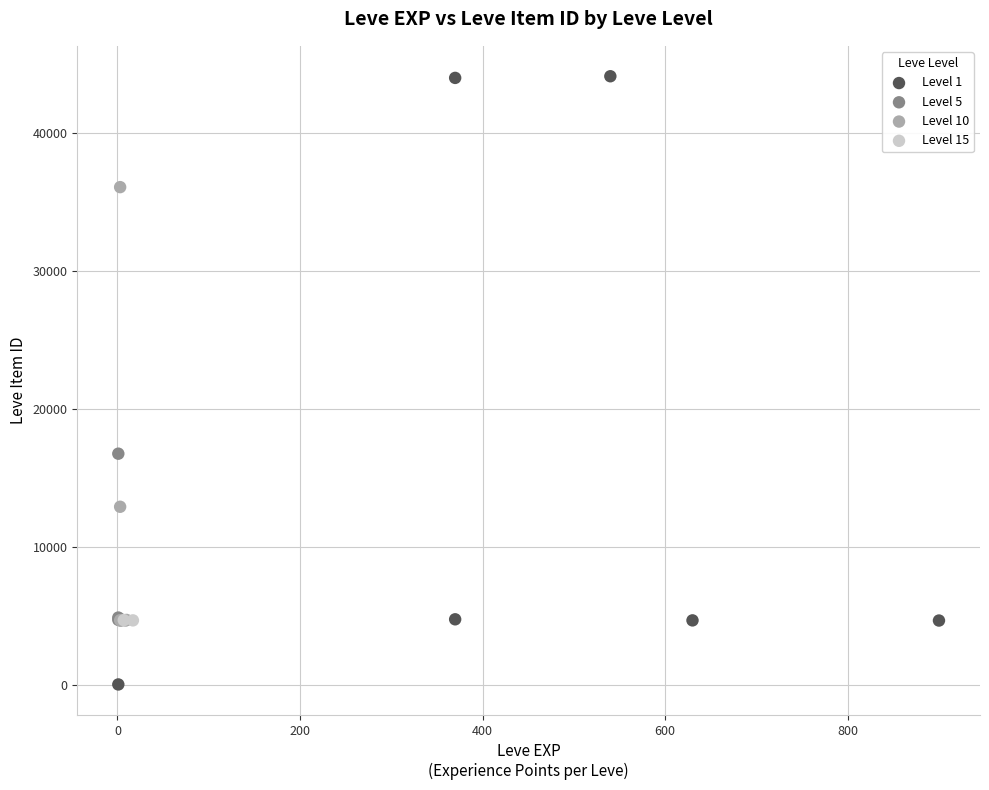

Which series has the widest spread of Y values?

Level 1